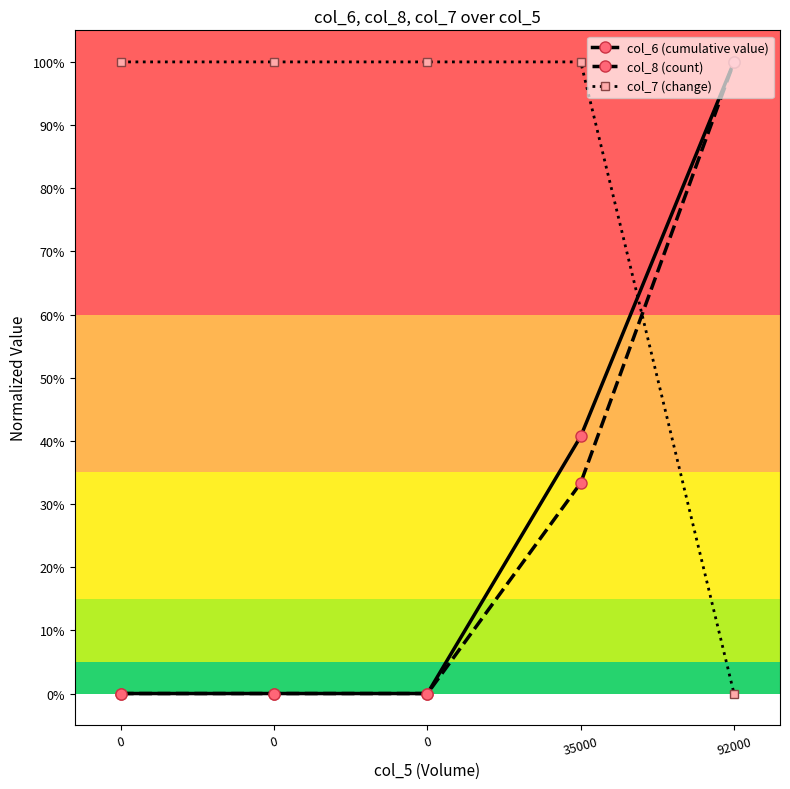

True or false: col_6 (cumulative value) and col_8 (count) intersect in this chart.

False